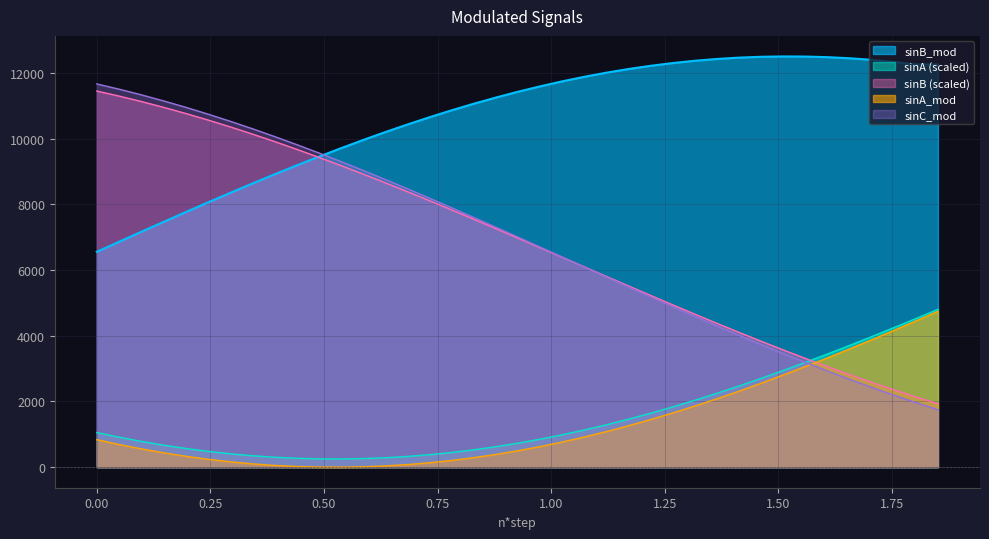

What is the difference between the second highest and minimum values in the sinA series?

4271.0